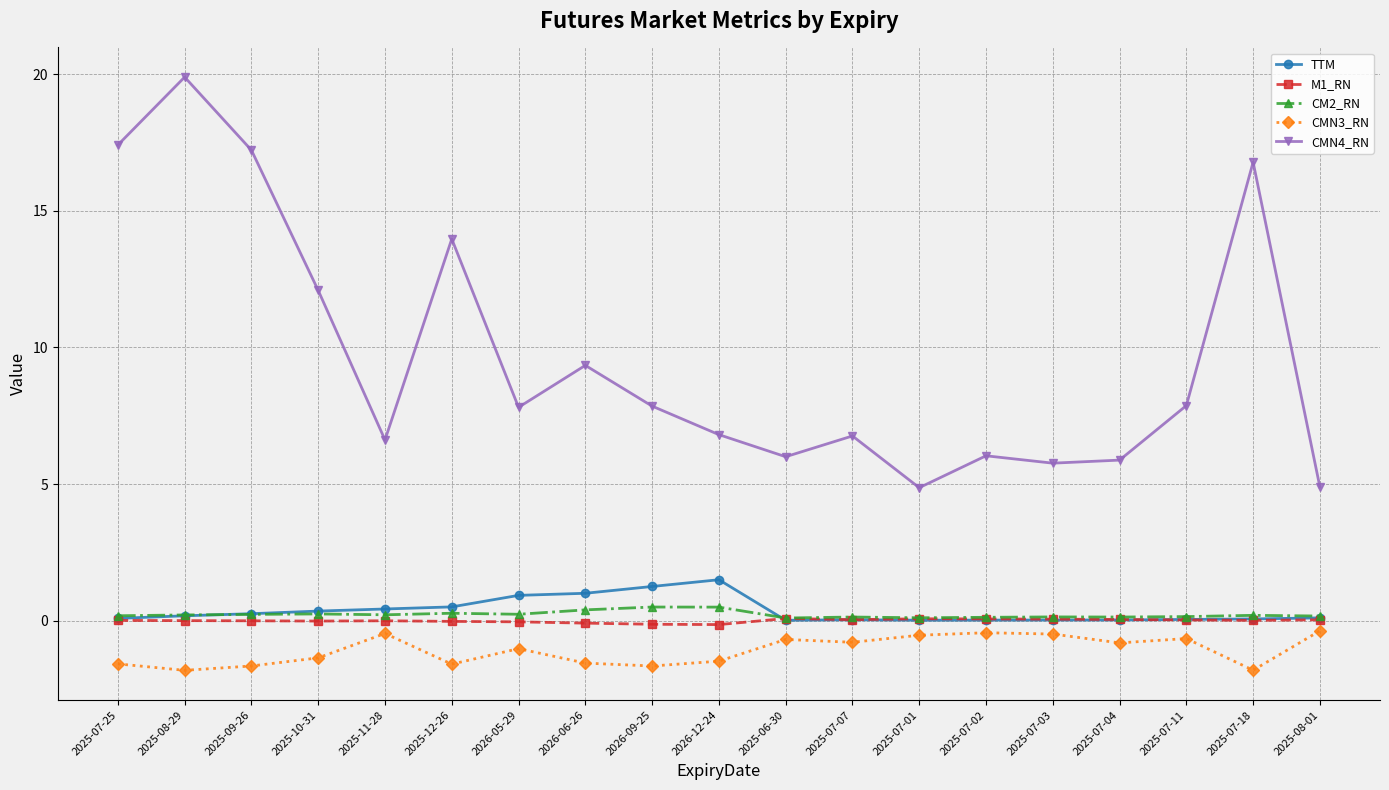

Is it true that M1_RN equals 0.0 at 2025-07-07?

True